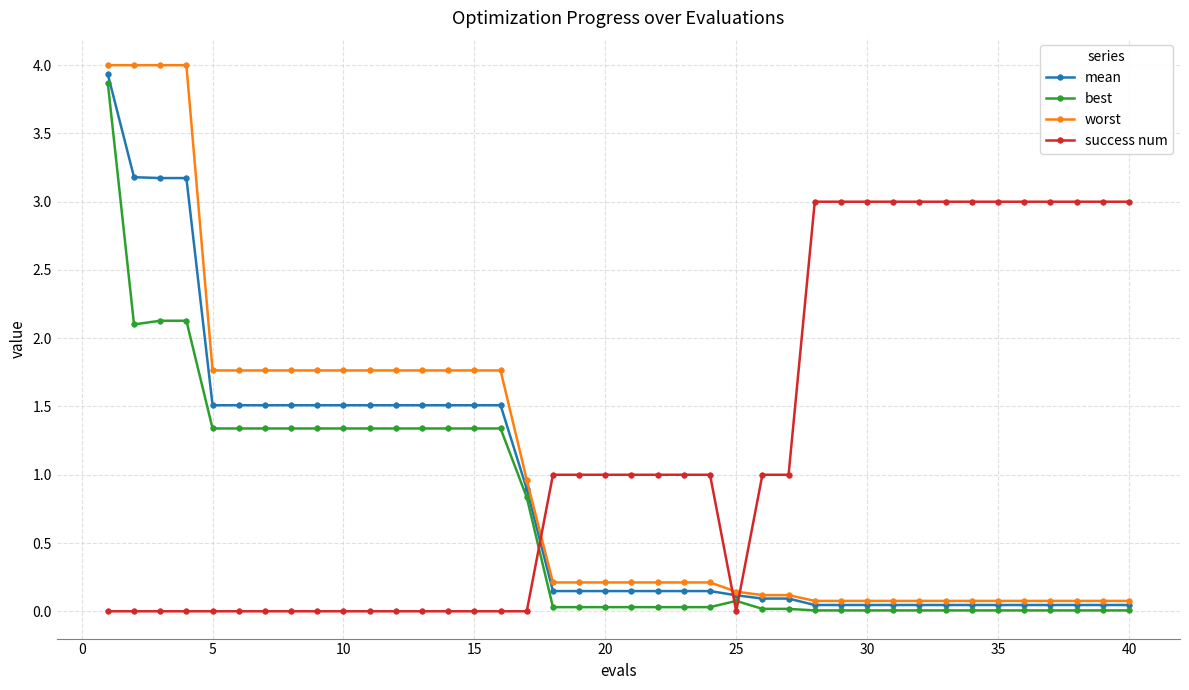

Rank the series by their average value, from lowest to highest.

best, mean, worst, success num